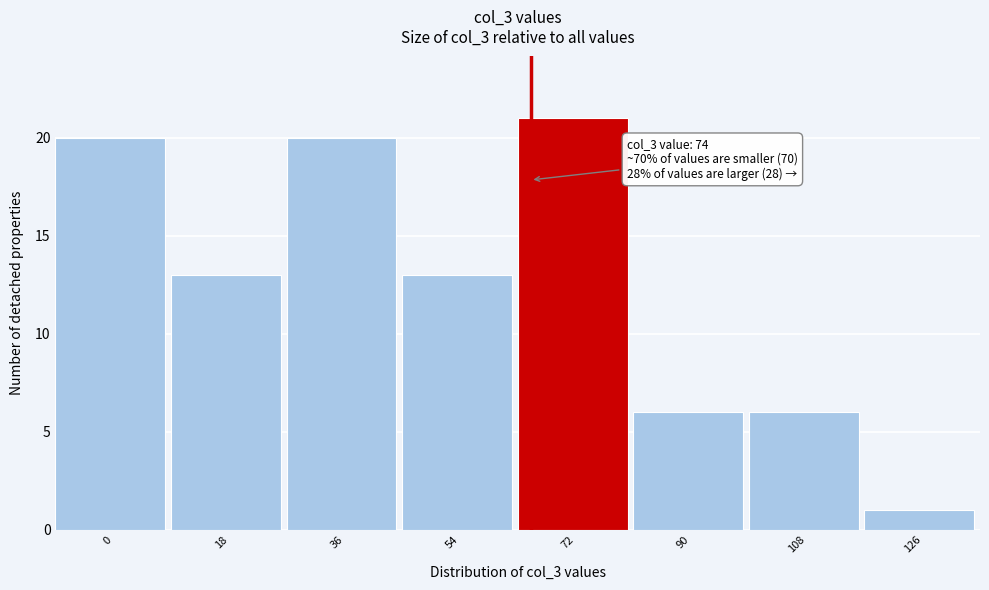

Reading right to left, transcribe all the data shown in this chart.

1	6	6	21	13	20	13	20